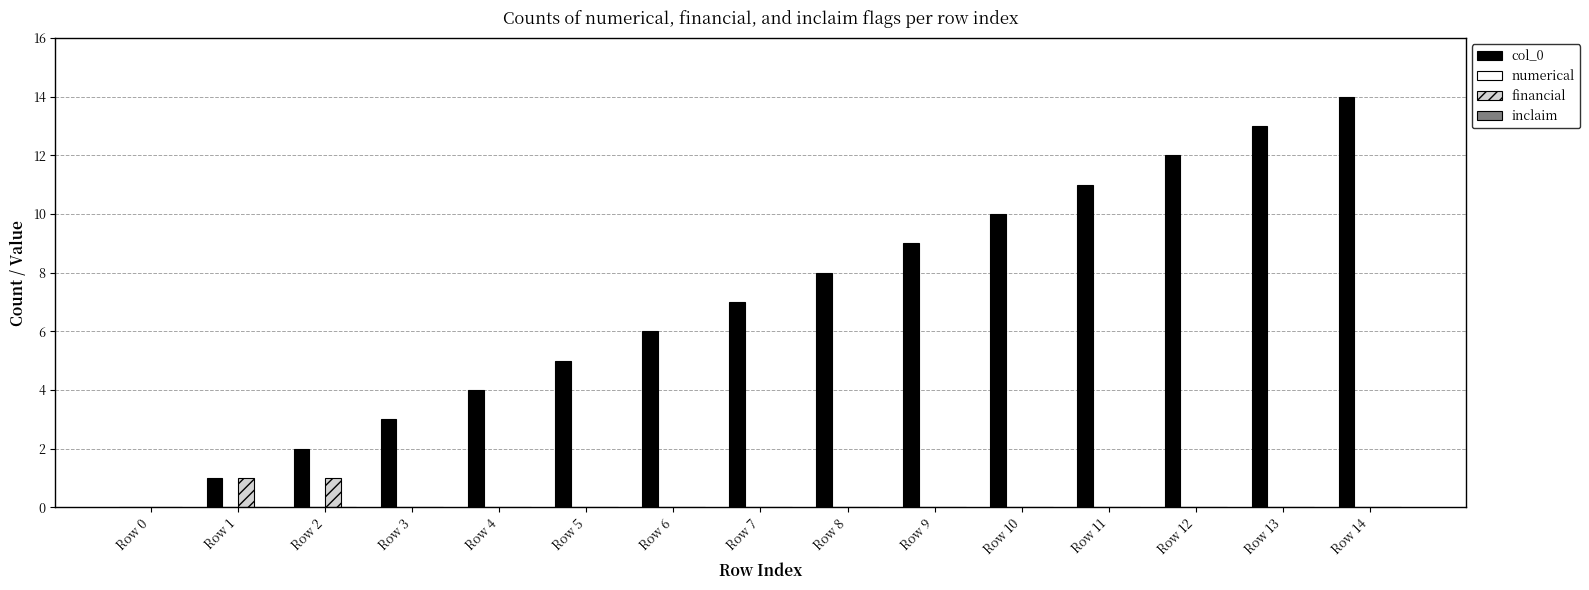

Between Row 0 and Row 3, which series saw the biggest shift?

col_0